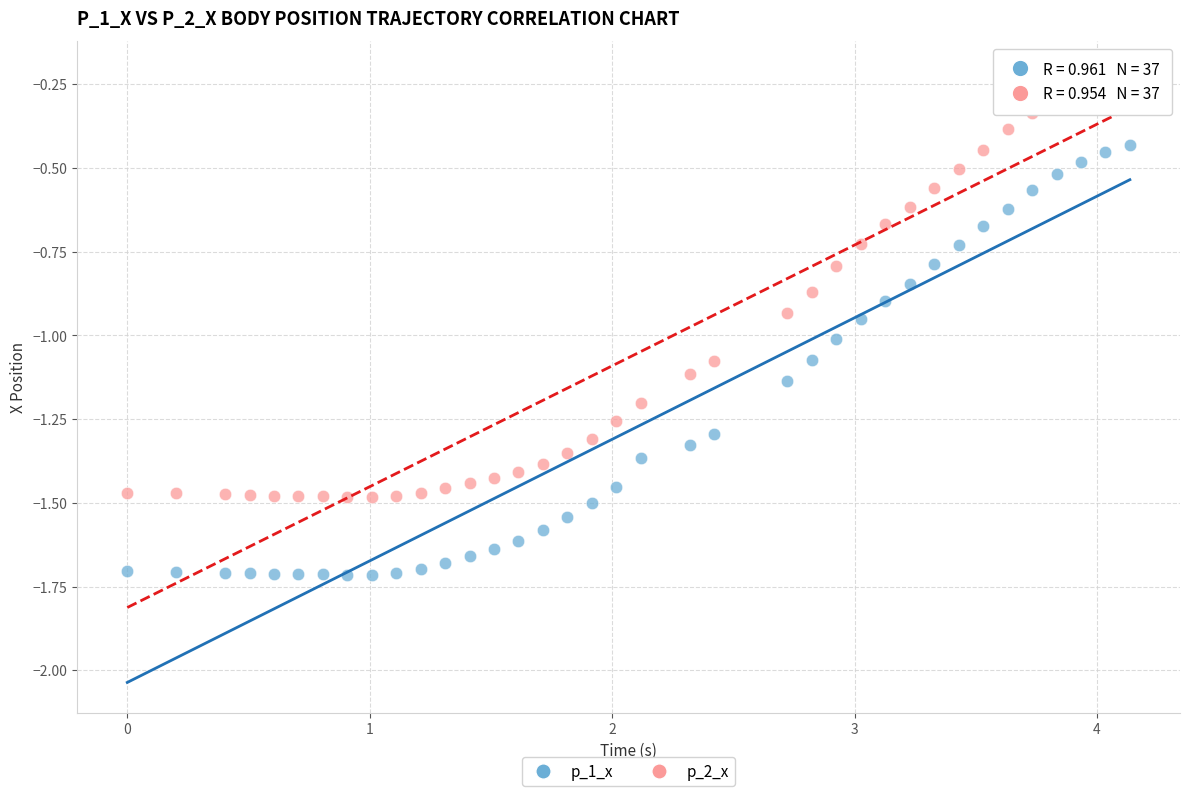

Which series contains the lowest Y value?

p_1_x